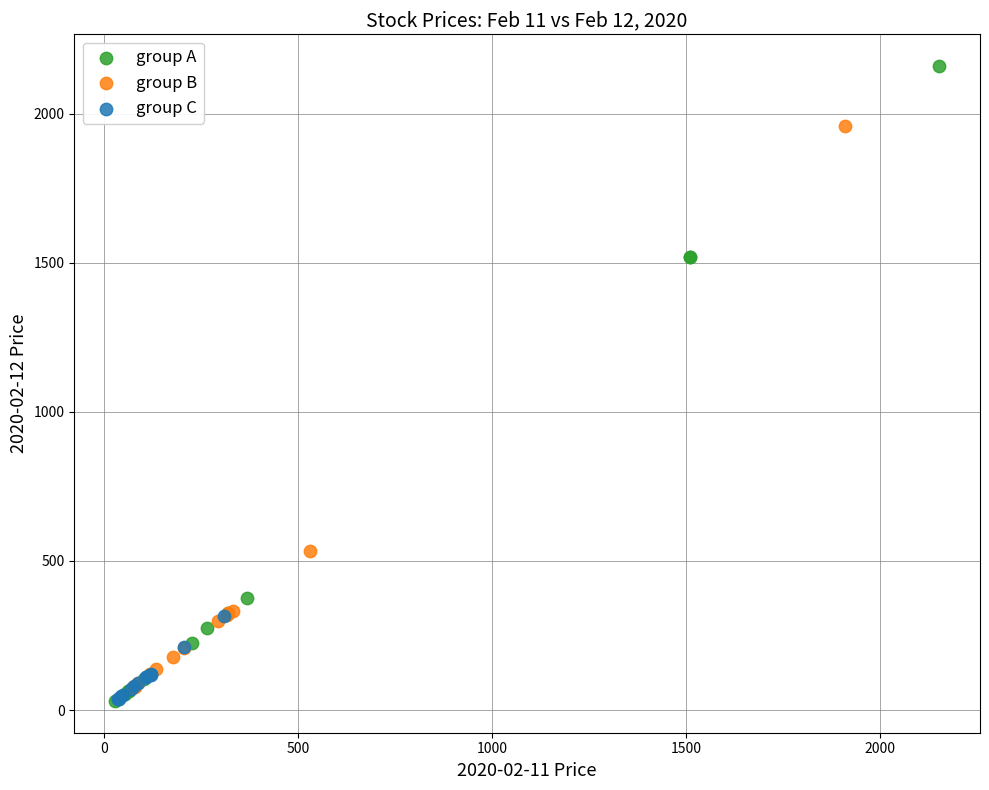

Which series has the largest Y range (max minus min)?

group A